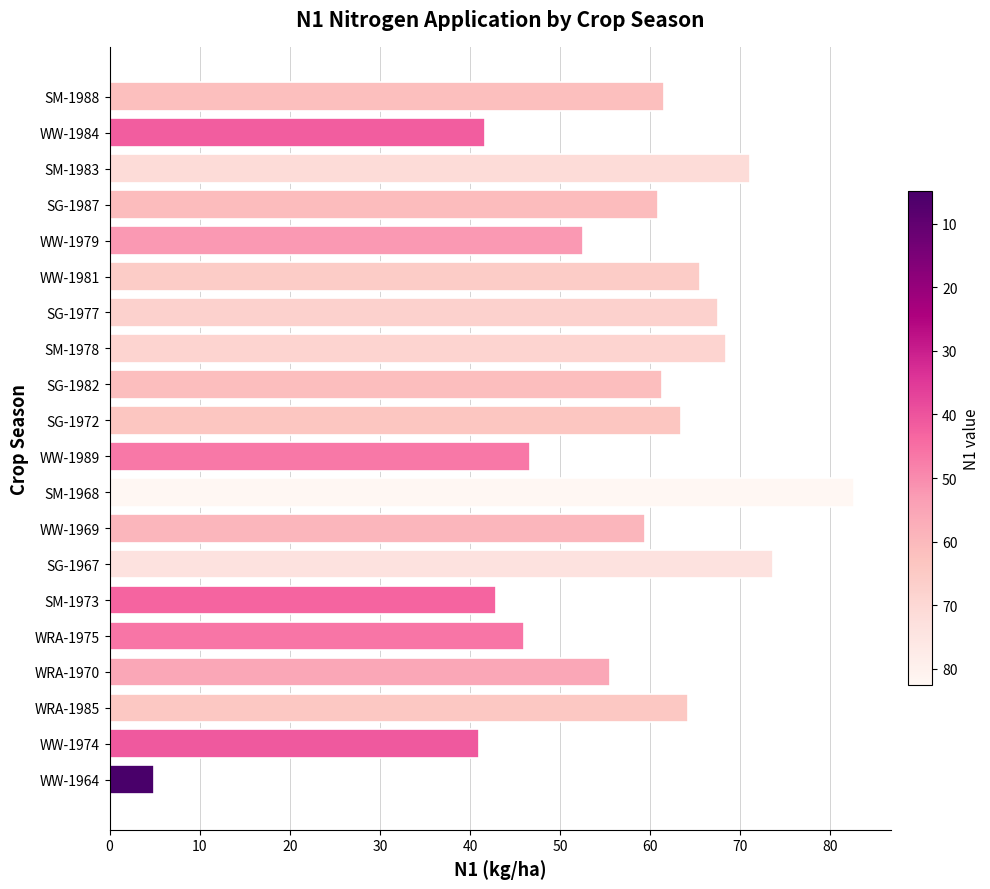

What is the difference between the second highest and second lowest values?

32.6